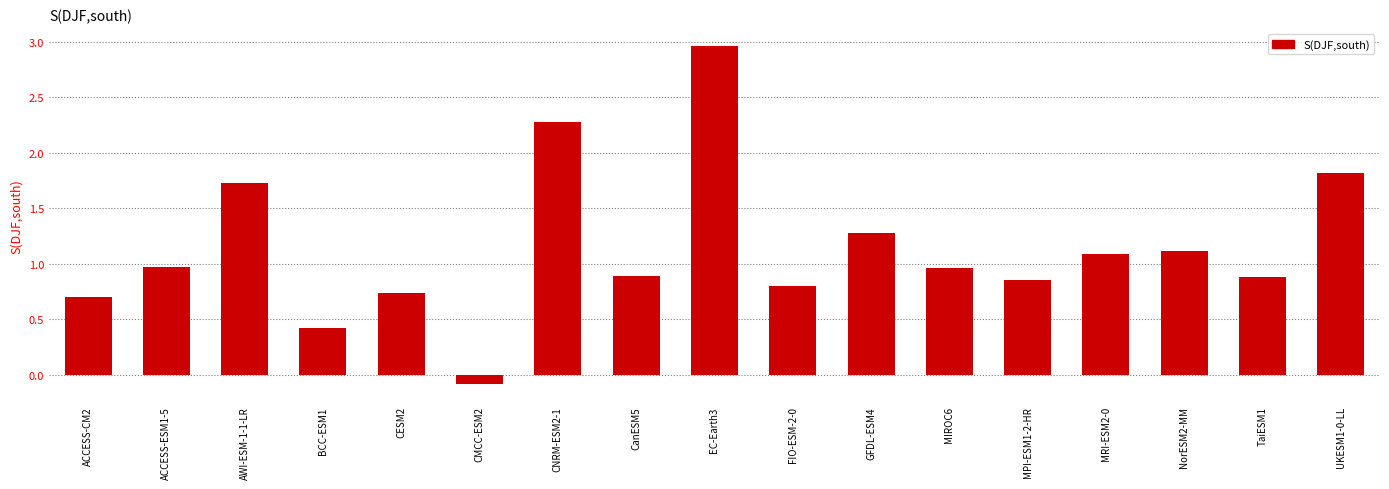

At which category does the chart reach its minimum across all series?

CMCC-ESM2